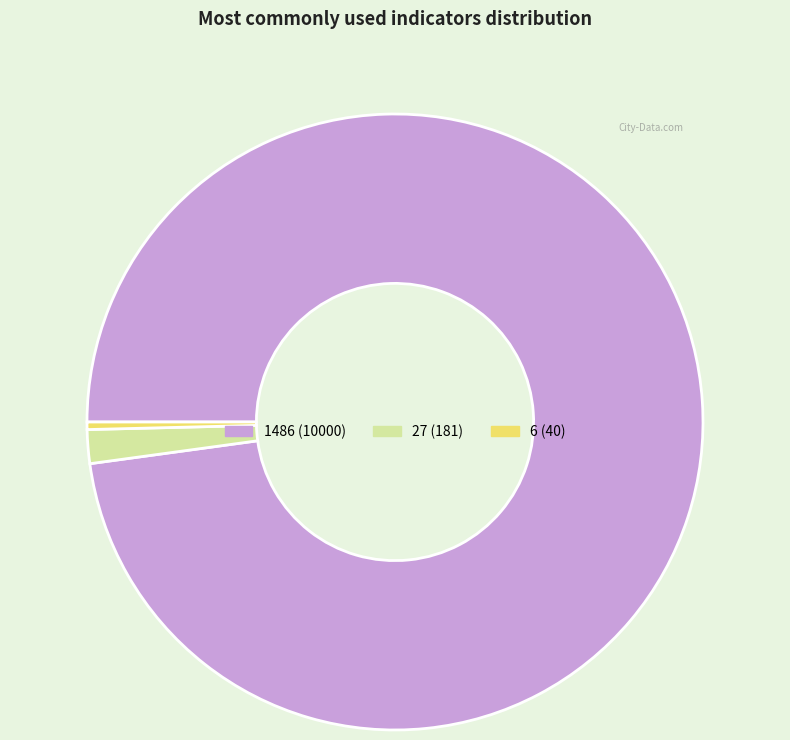

Is there a majority slice in this chart?

Yes